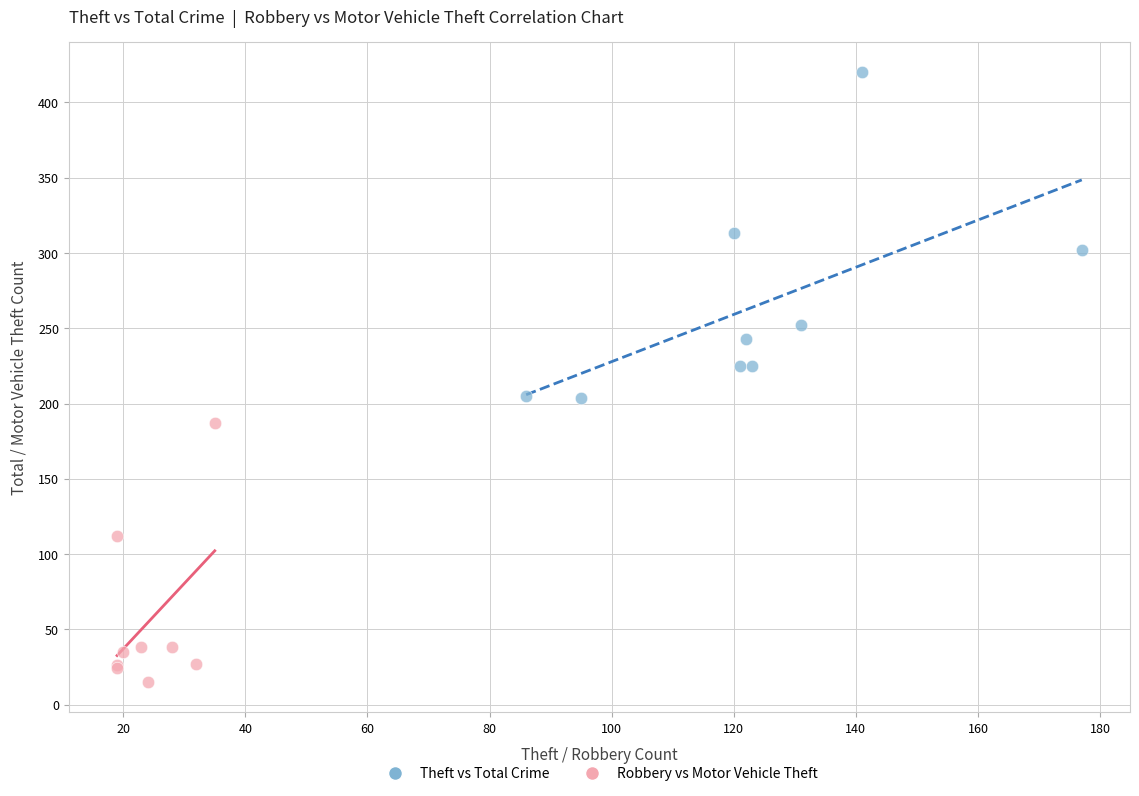

Which series has the largest Y range (max minus min)?

Theft vs Total Crime